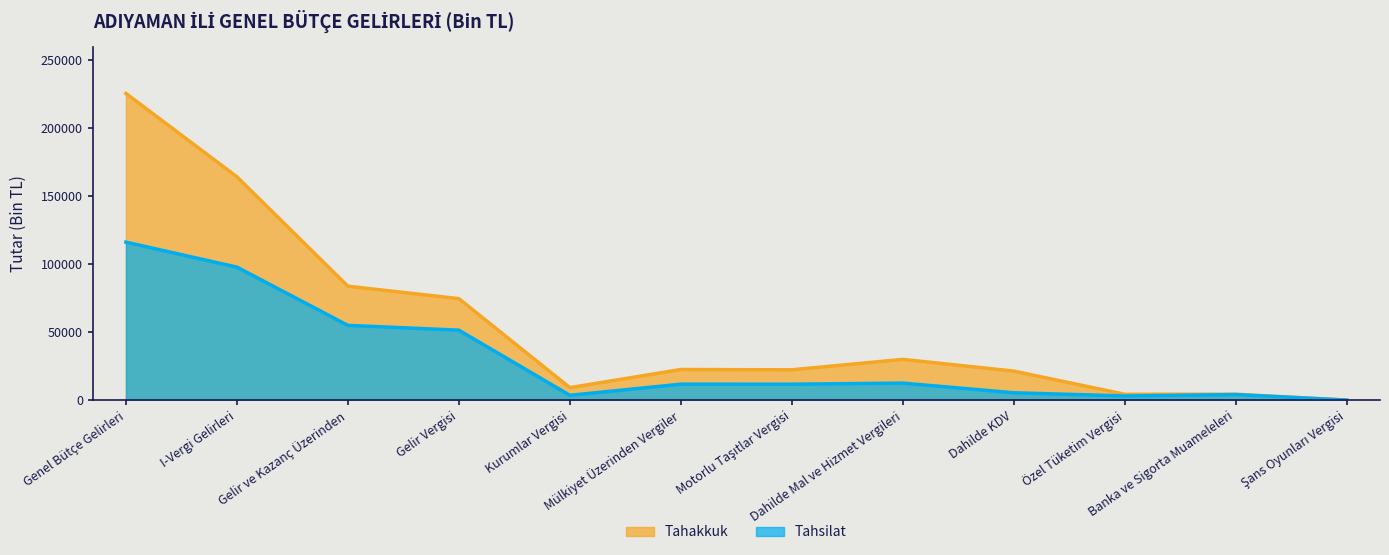

Where does the Tahsilat series first go above 11689?

Genel Bütçe Gelirleri